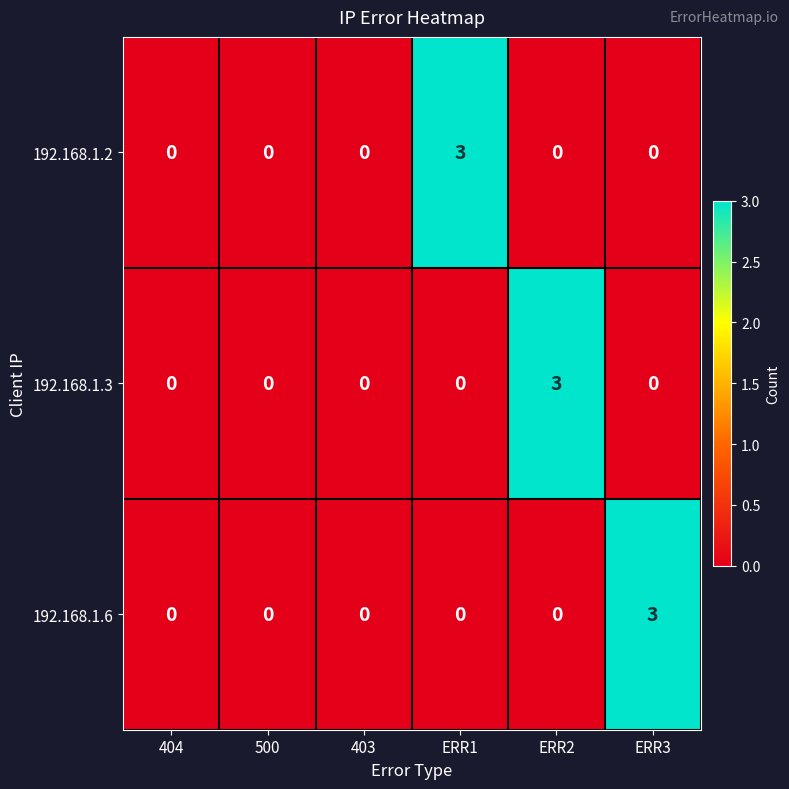

What is the maximum value shown in the chart?

3